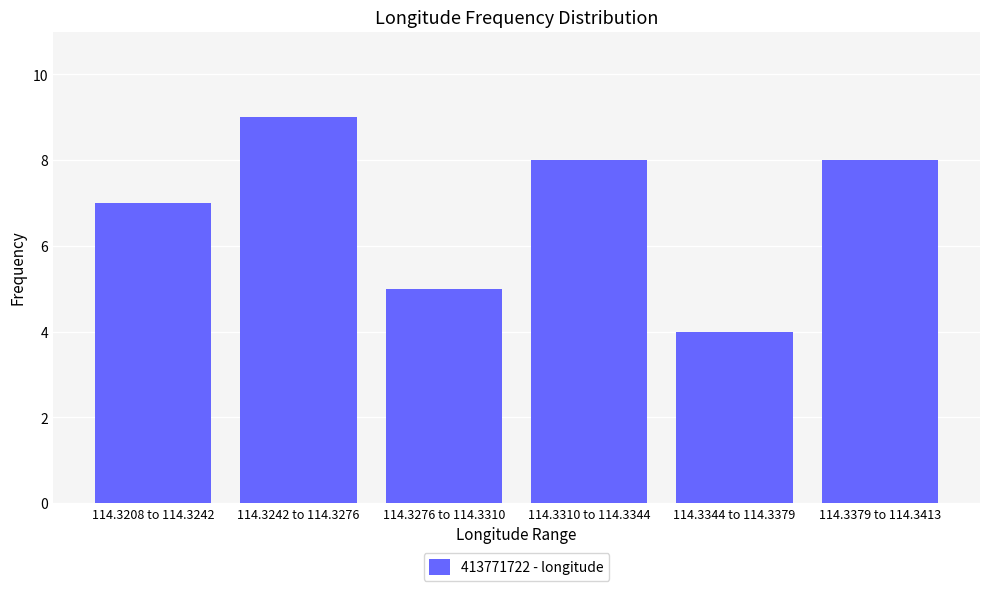

Reading right to left, transcribe all the data shown in this chart.

114.3379 to 114.3413=8	114.3344 to 114.3379=4	114.3310 to 114.3344=8	114.3276 to 114.3310=5	114.3242 to 114.3276=9	114.3208 to 114.3242=7